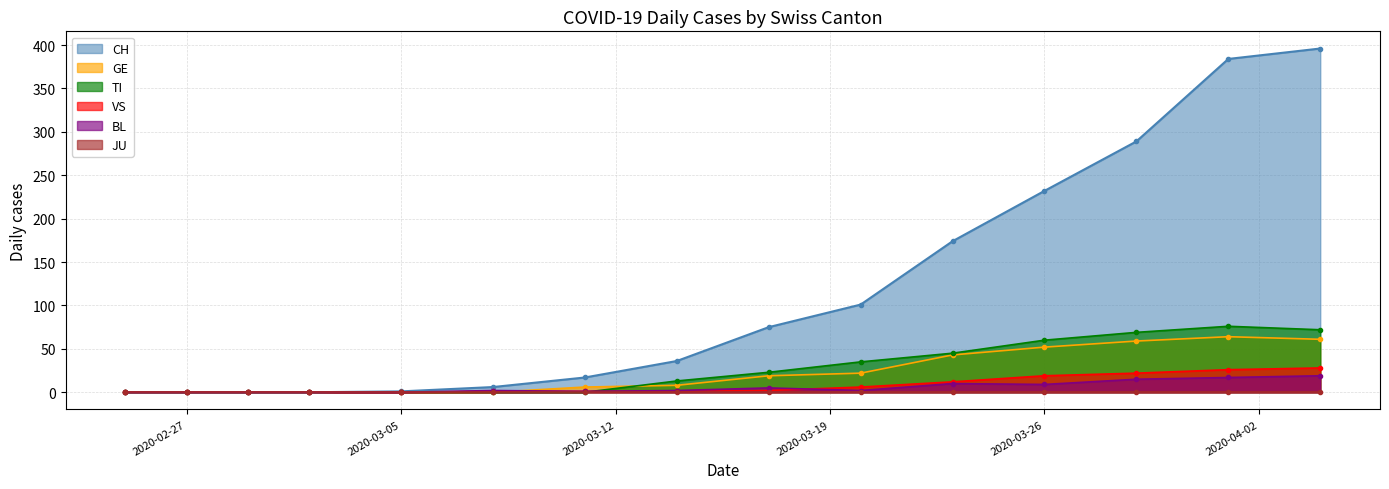

What is the difference between the second highest and second lowest values in the VS series?

26